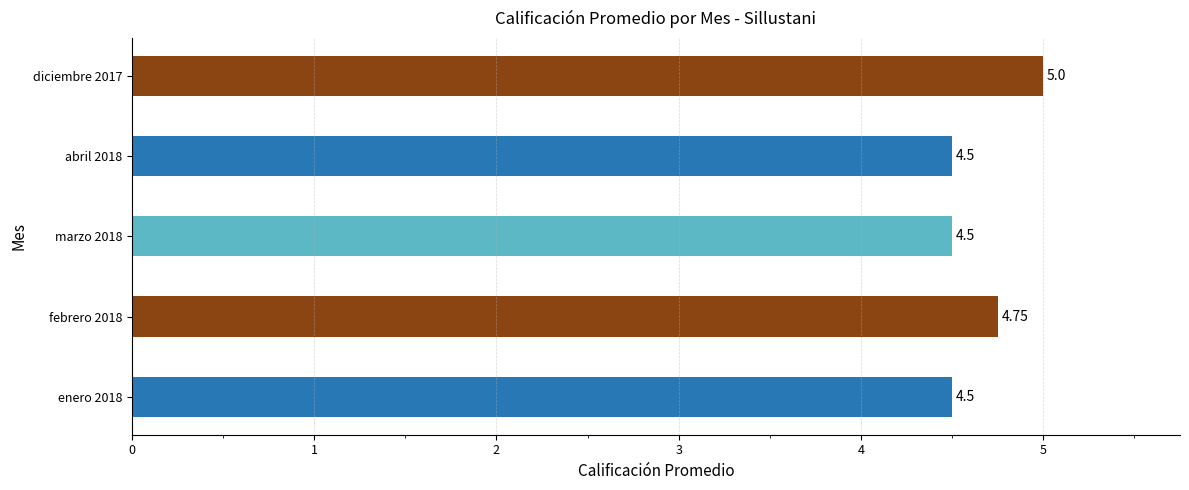

What is the sum of the values at marzo 2018 and enero 2018?

9.0